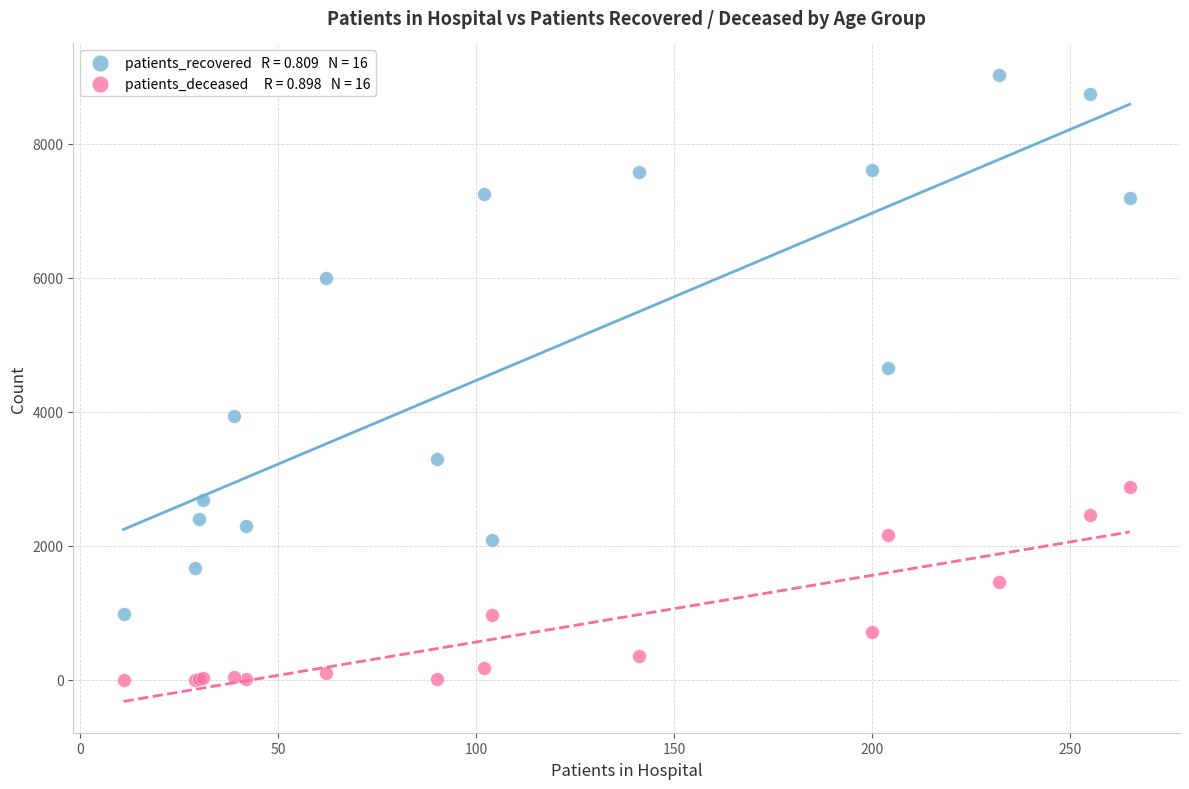

Across all series, what Y value is closest to 4515?

4652